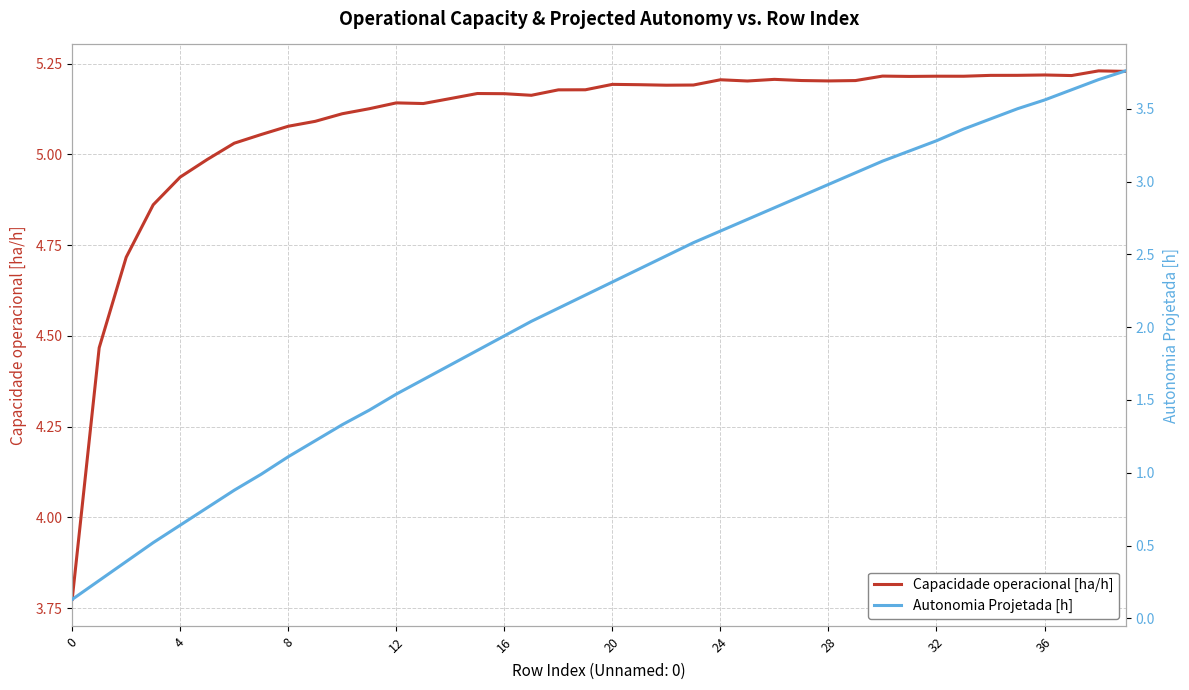

Is the value of Capacidade operacional [ha/h] at 8 greater than the value of Autonomia Projetada [h] at 12?

Yes